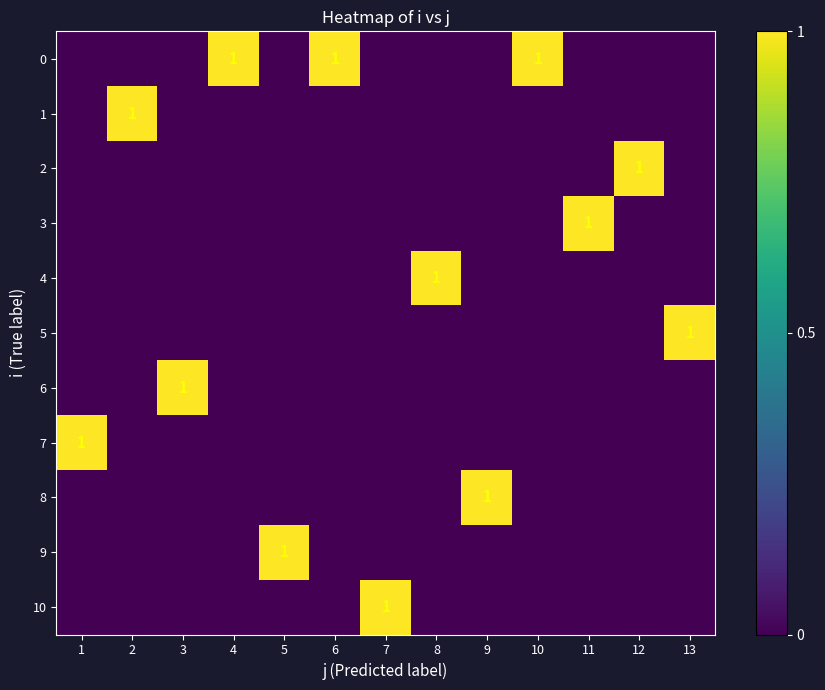

The value of 10 at 7 is 1. True or false?

True